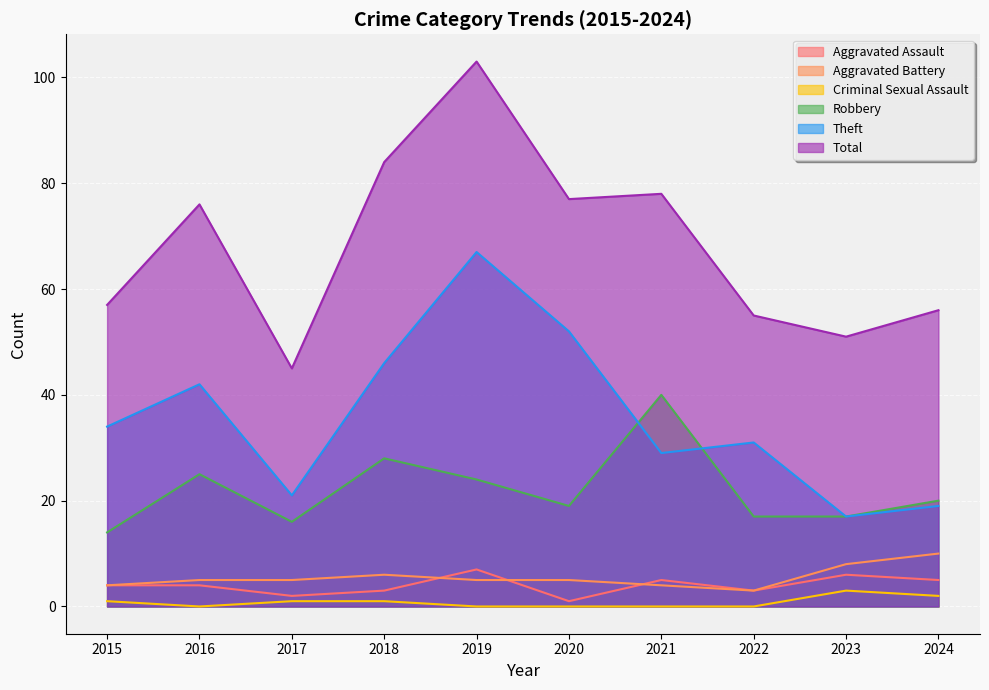

At how many categories does at least one series exceed 7?

10